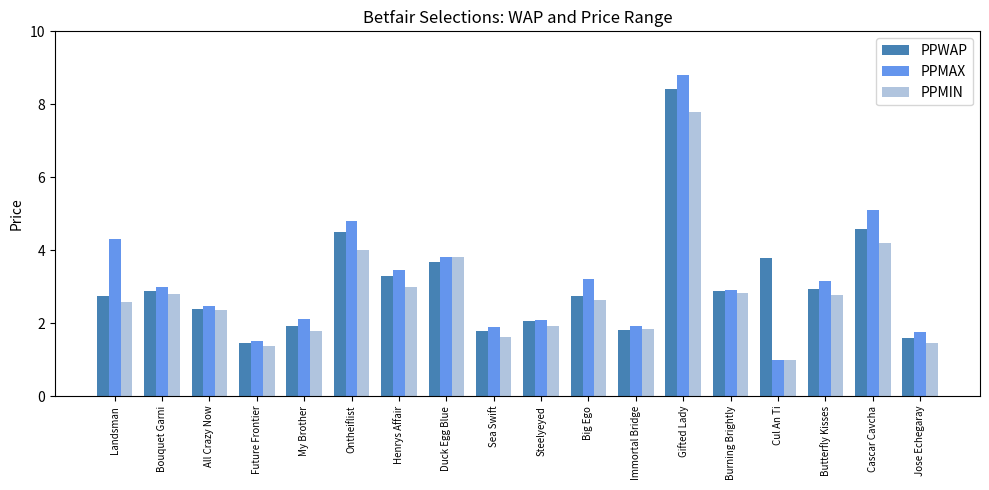

True or false: PPMAX has a value of 2.6 at Landsman.

False